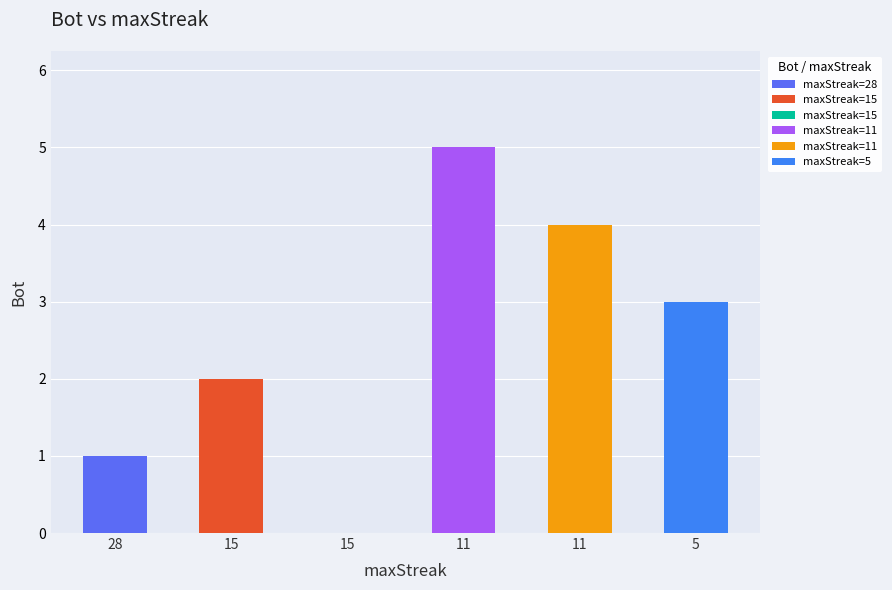

How many values are above zero?

5